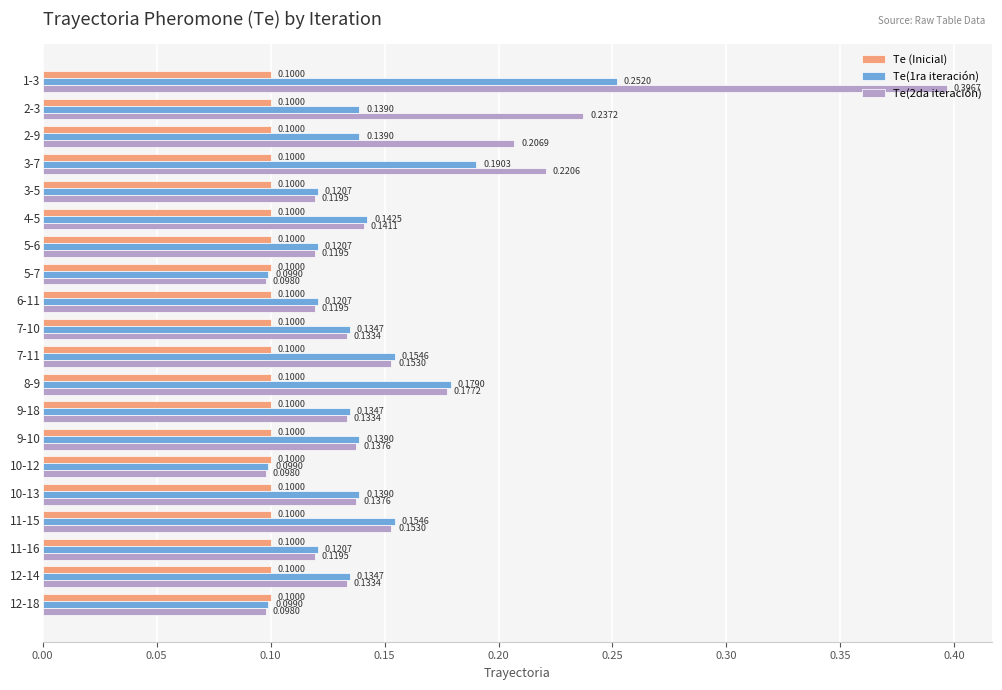

At how many categories does at least one series exceed 0?

20